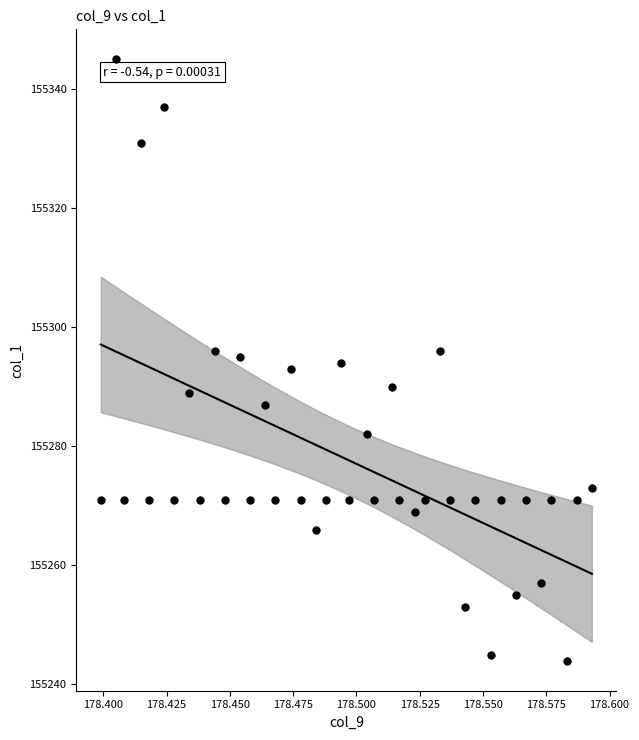

Count the number of points in this scatter plot.

40